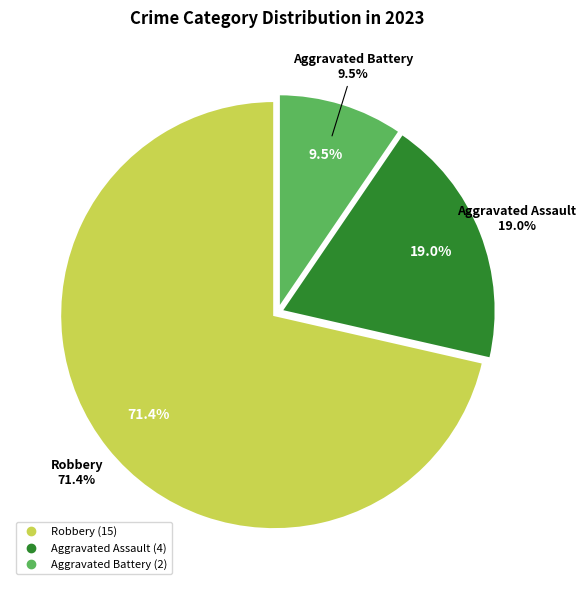

Do Aggravated Battery and Robbery together represent more than half of the pie?

Yes